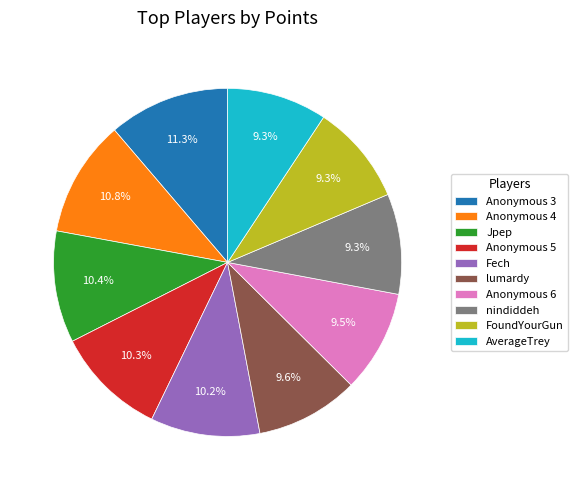

Approximately how many times larger is the value at Anonymous 3 compared to lumardy?

1.2